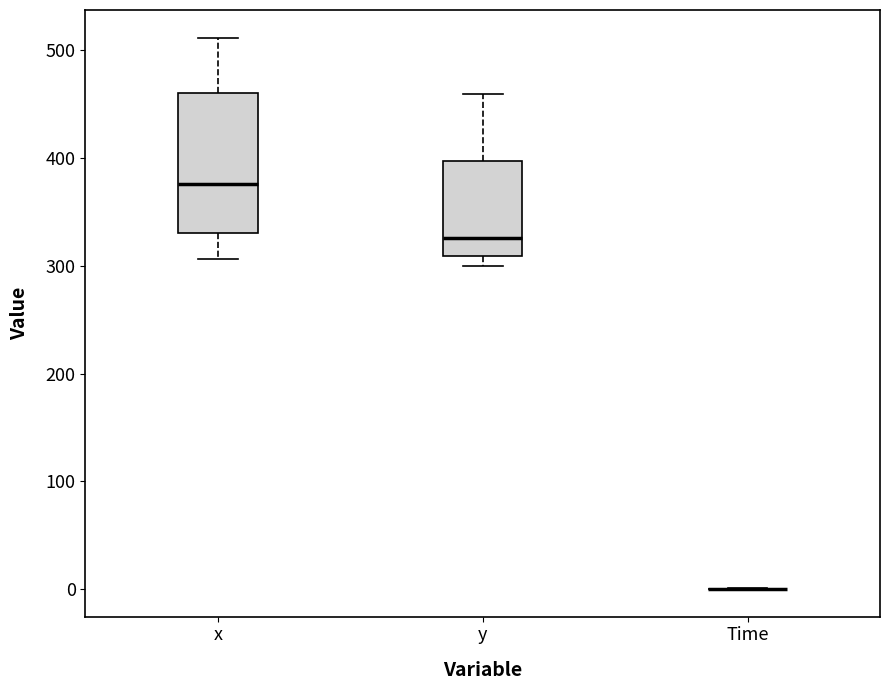

Comparing the boxes themselves (not the whiskers), which one is the tallest?

x